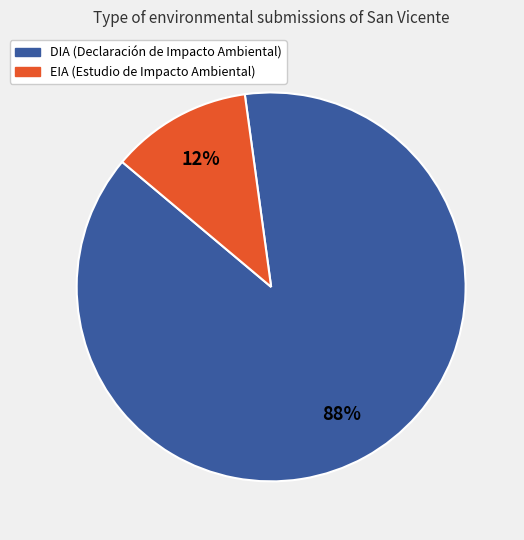

Do DIA and EIA together represent more than half of the pie?

Yes